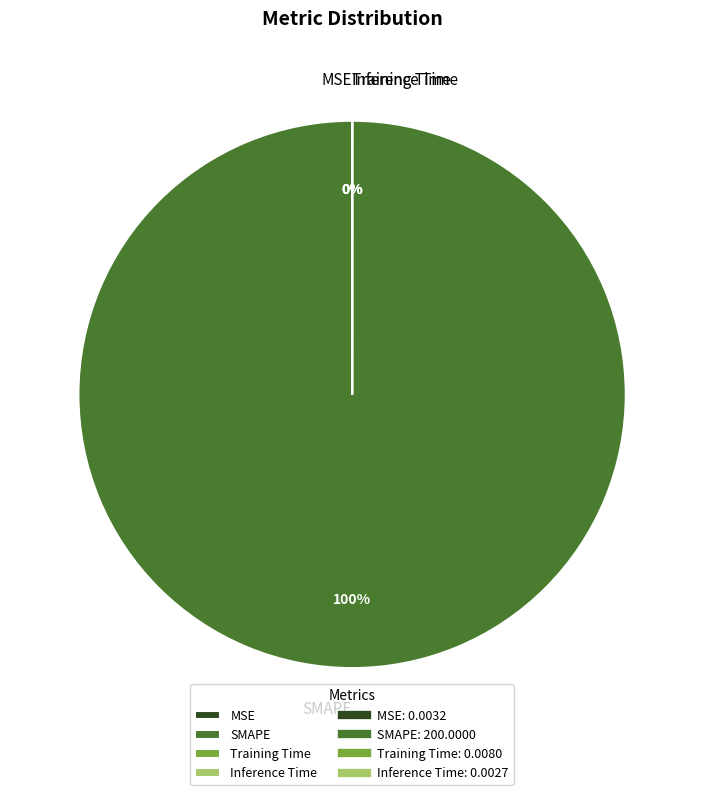

Is there a majority slice in this chart?

Yes